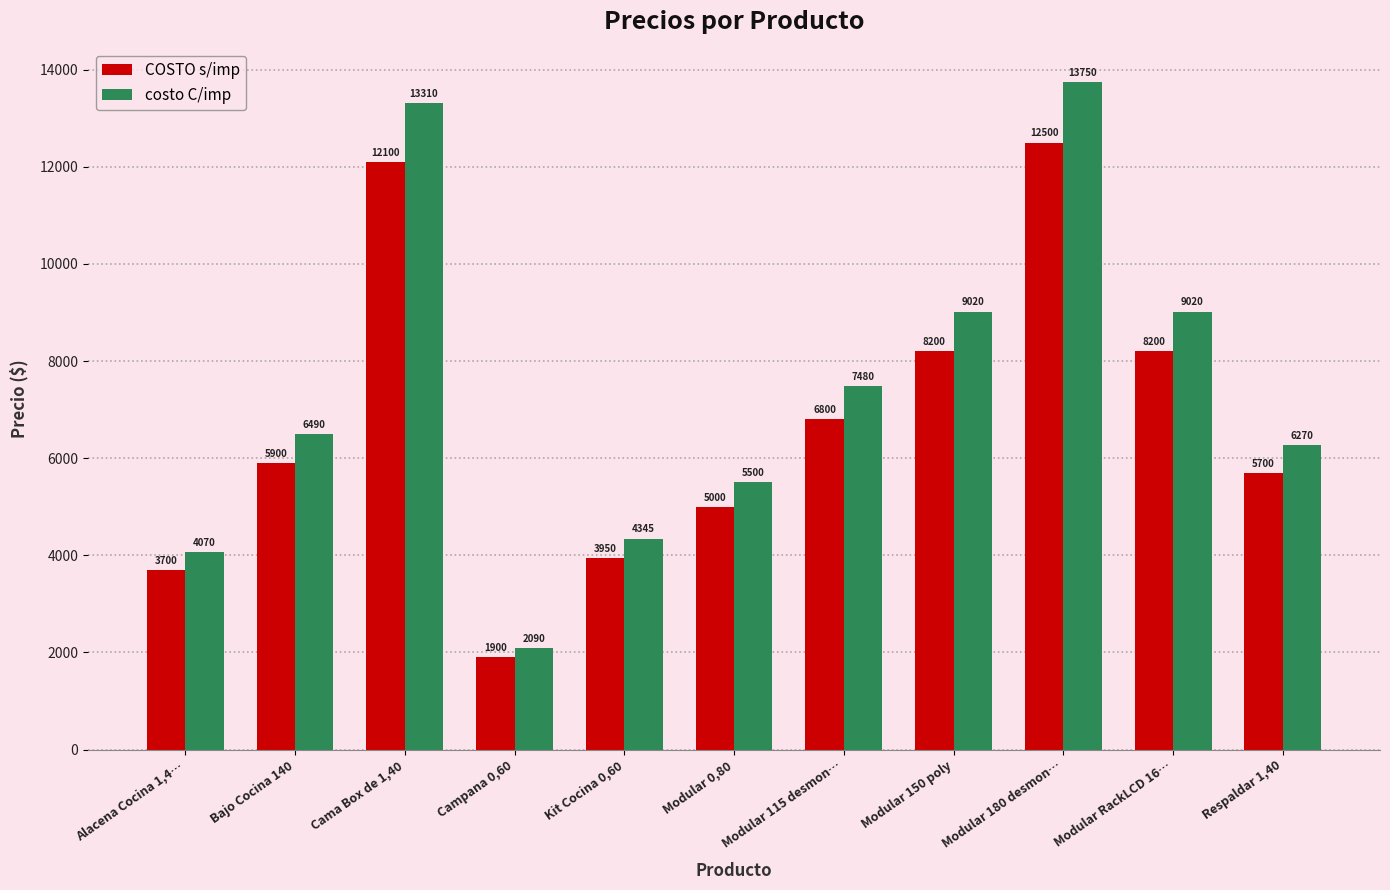

How many groups of bars are there?

11